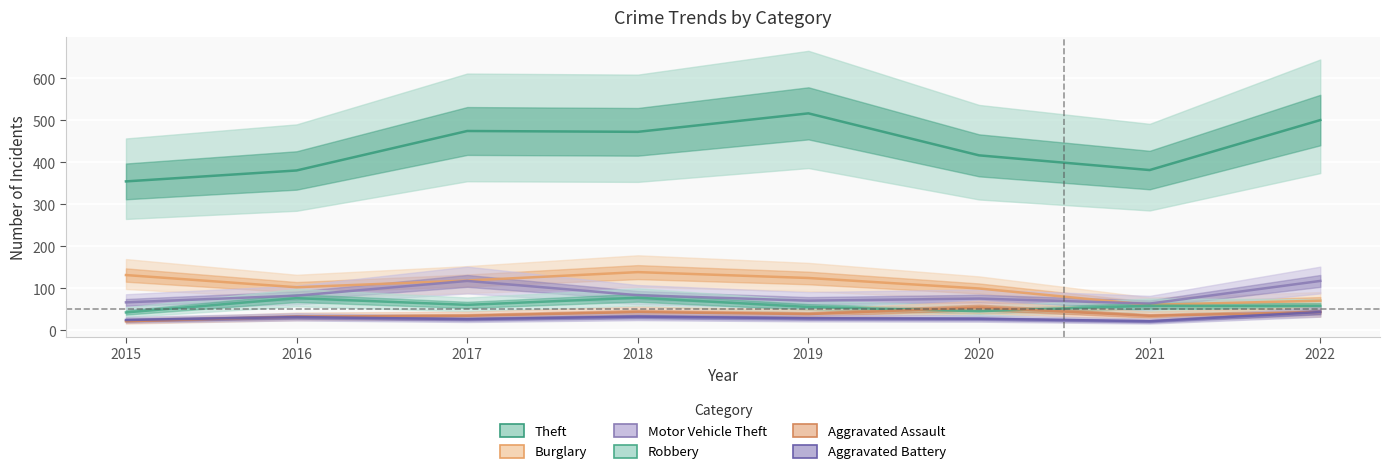

At which label does Burglary first exceed 119?

2015